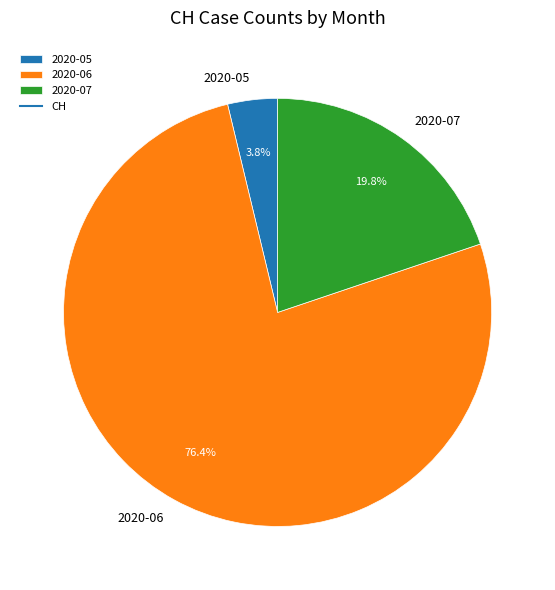

Is there any slice that represents more than half of the pie?

Yes